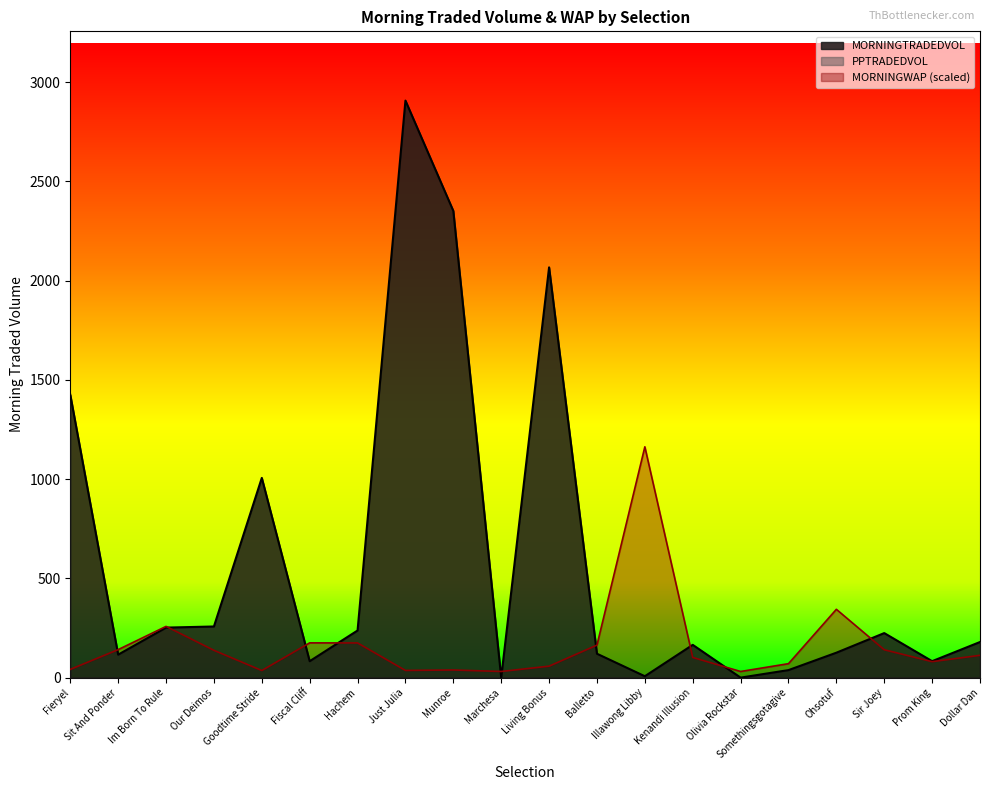

What is the spread (max minus min) of values at Living Bonus?

2067.1